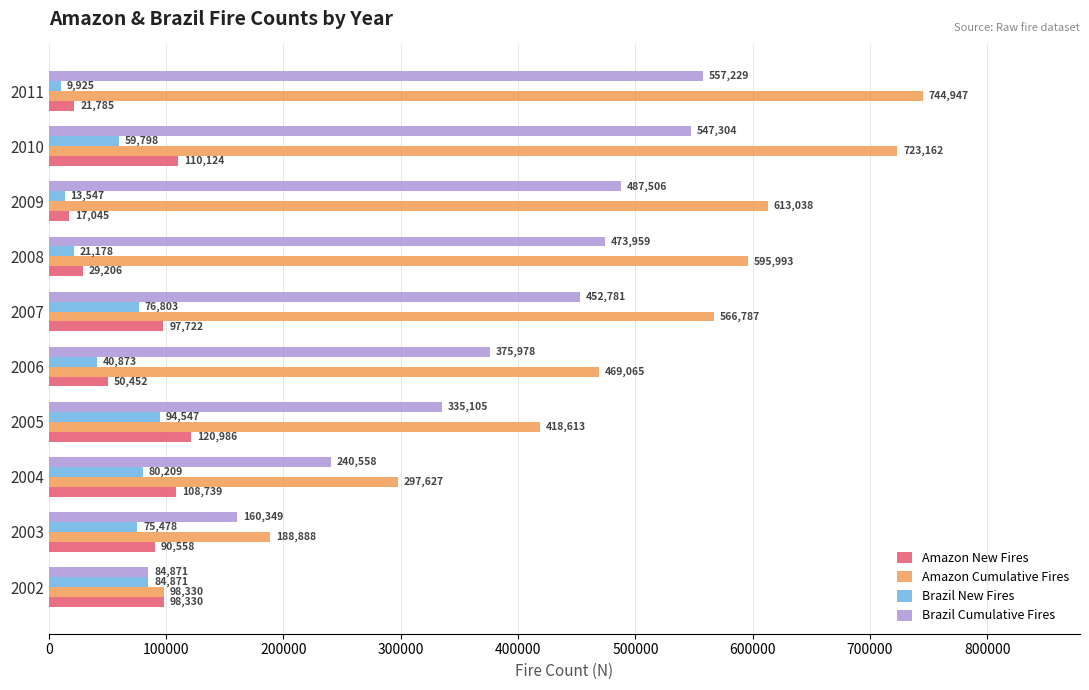

What are all the series names shown in the legend?

Amazon New Fires, Amazon Cumulative Fires, Brazil New Fires, Brazil Cumulative Fires